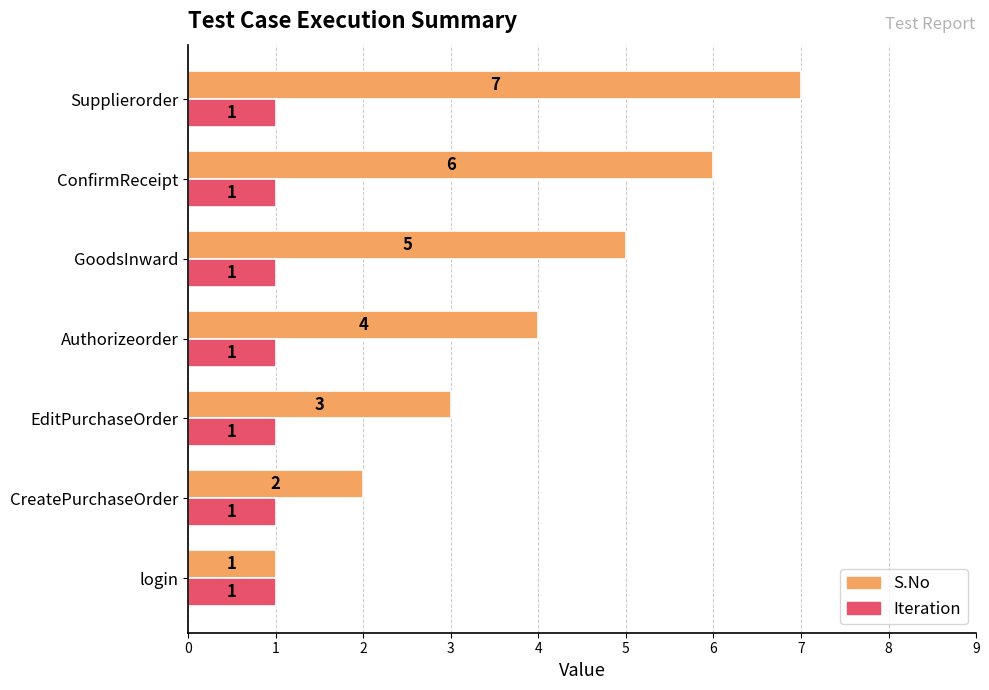

Which series has the largest total across all categories?

S.No